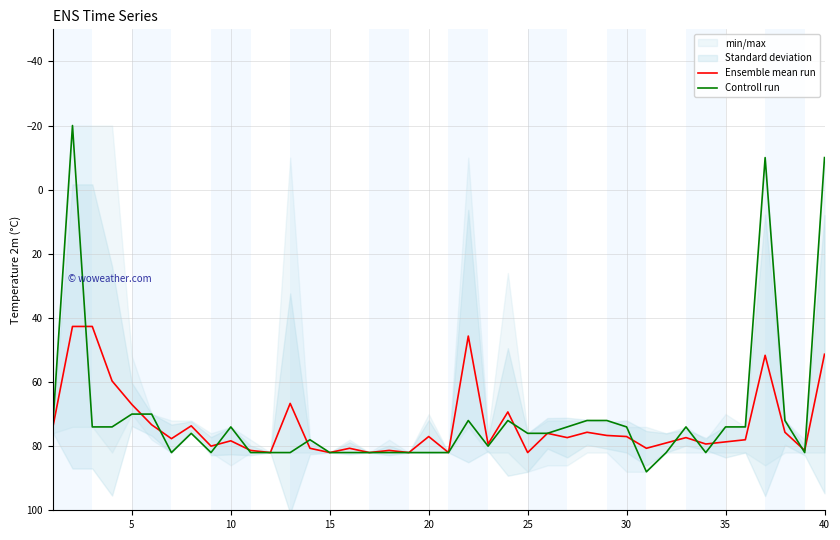

How many categories are shown in the chart?

40